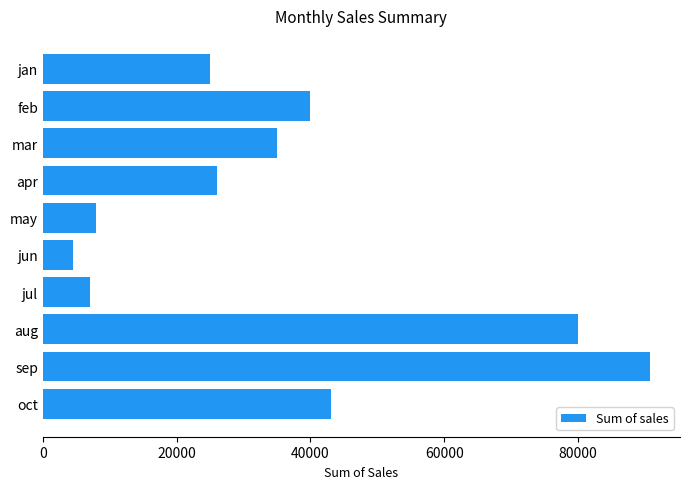

Rank the categories by value from highest to lowest.

sep, aug, oct, feb, mar, apr, jan, may, jul, jun